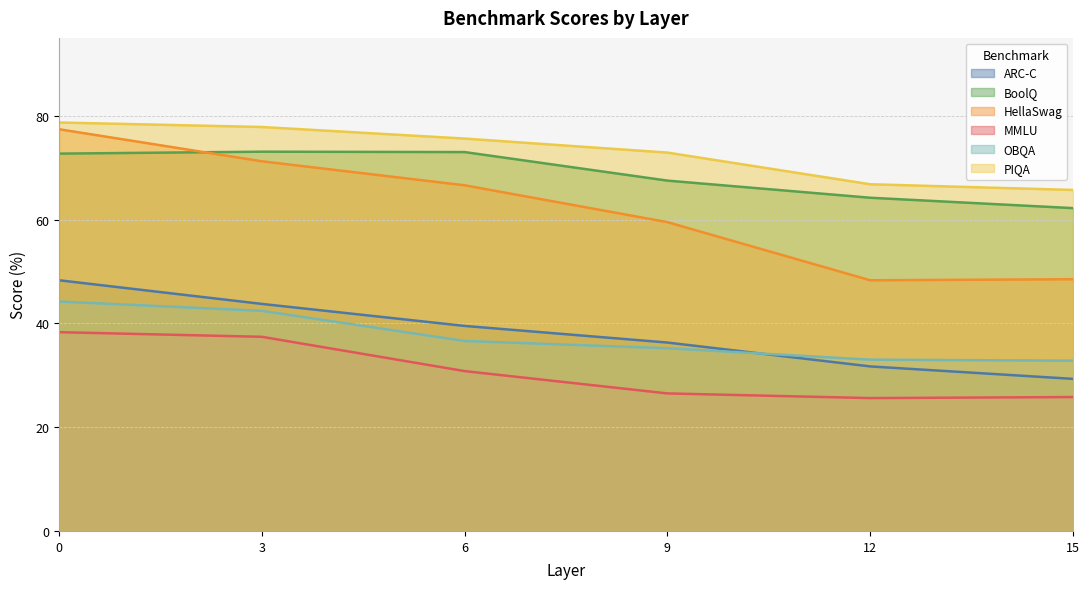

True or false: ARC-C and PIQA intersect in this chart.

False